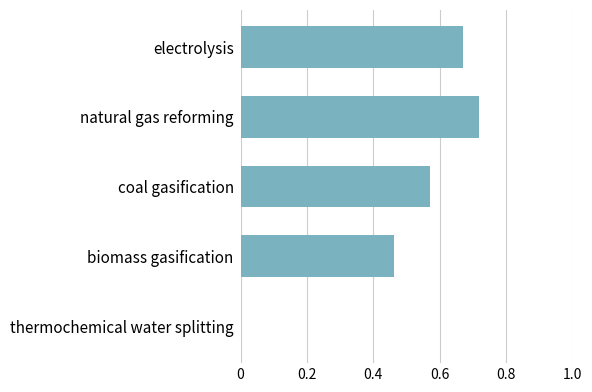

Is it true that the value at electrolysis is 0.4?

False